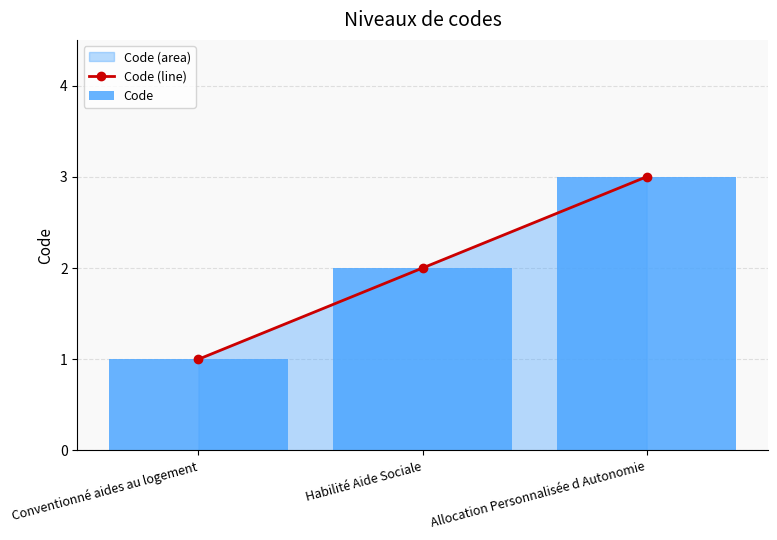

Reading right to left, extract all data points from this chart.

Code (line): Allocation Personnalisée d Autonomie=3	Habilité Aide Sociale=2	Conventionné aides au logement=1
Code: Allocation Personnalisée d Autonomie=3	Habilité Aide Sociale=2	Conventionné aides au logement=1